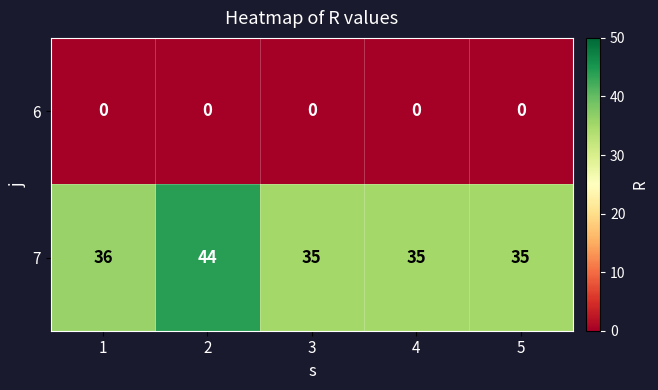

Which series has the largest range (max minus min)?

7